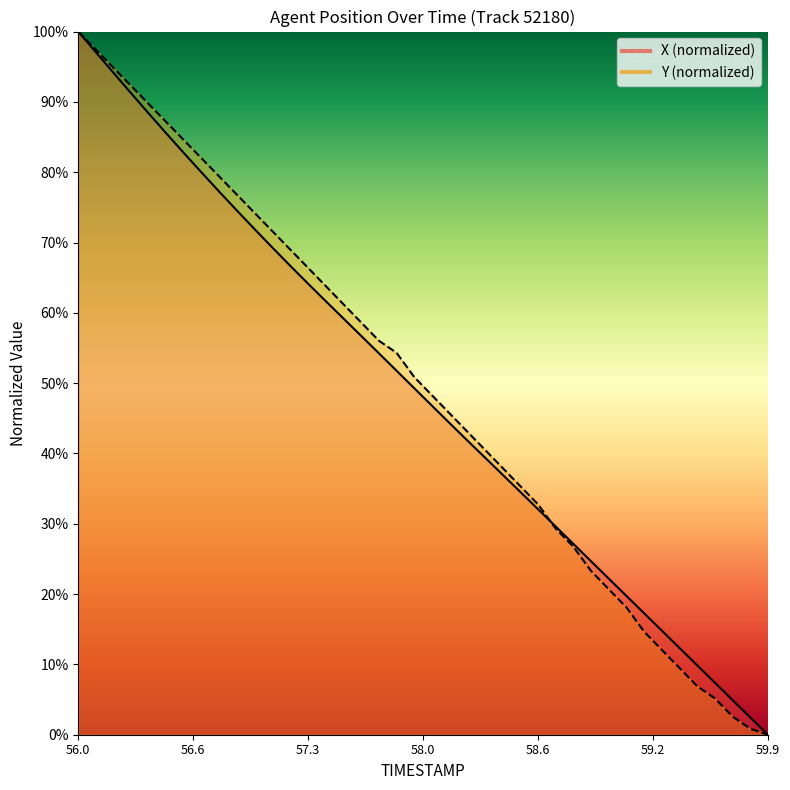

Which series has the largest total across all categories?

Y